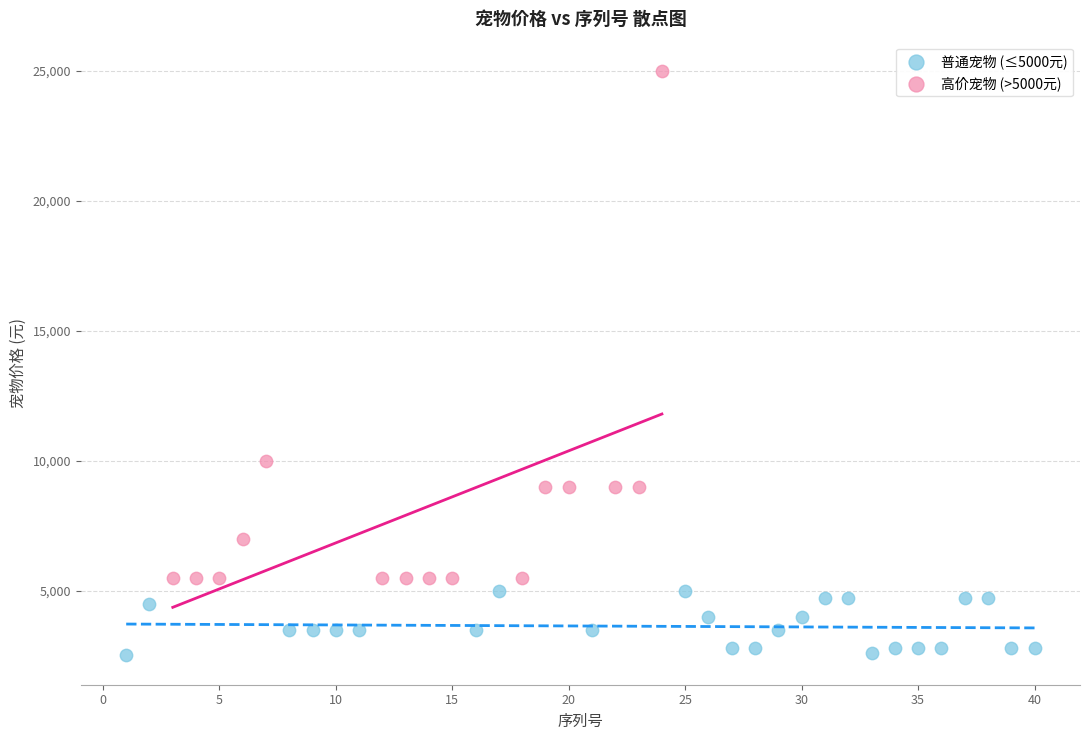

Which series has the widest spread of Y values?

高价宠物 (>5000元)